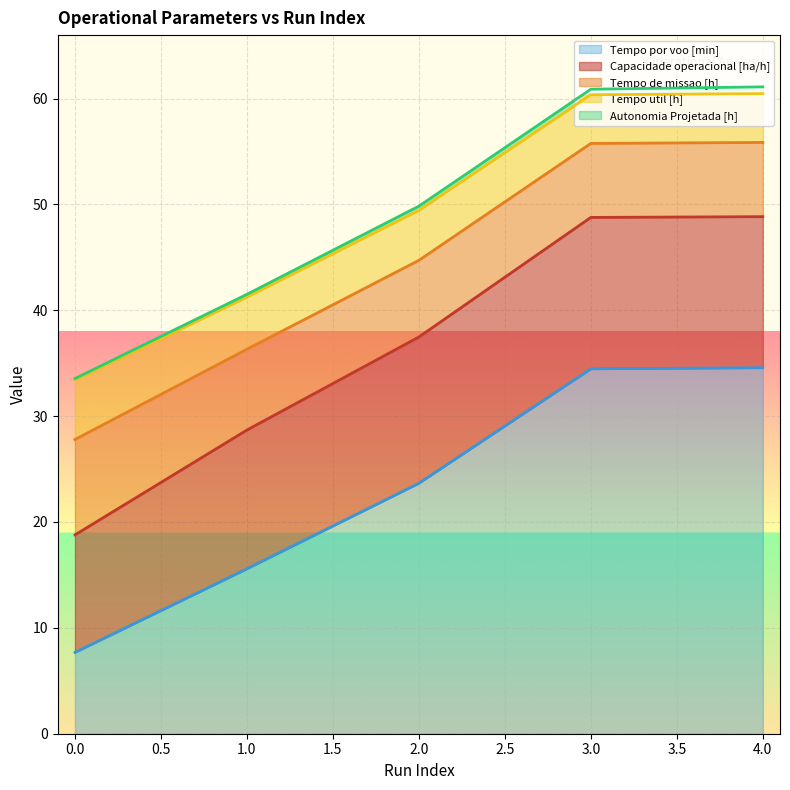

Where is Tempo por voo [min] nearest to the value 21?

2.0